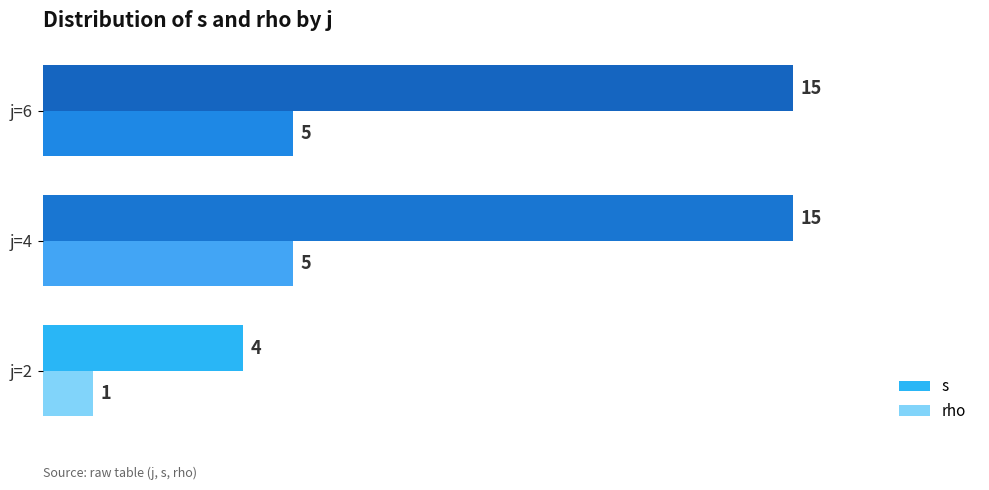

What is the sum of all s values?

34